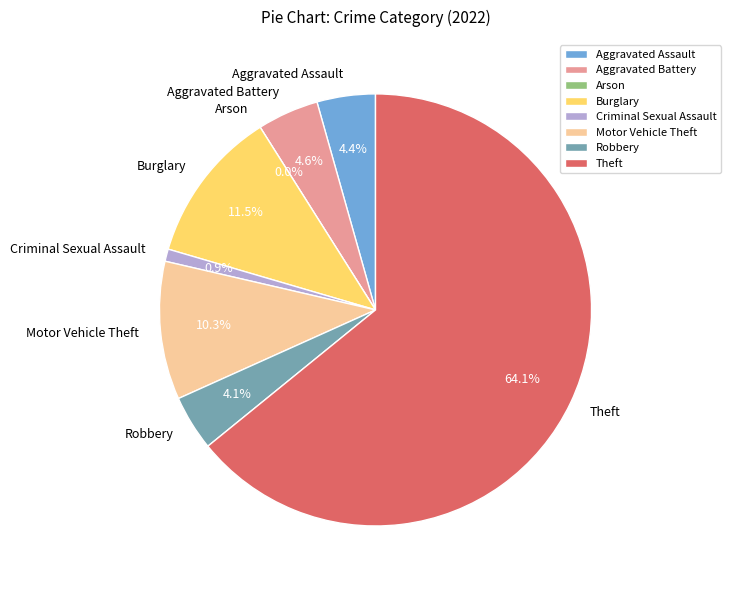

Is there any slice that represents more than half of the pie?

Yes